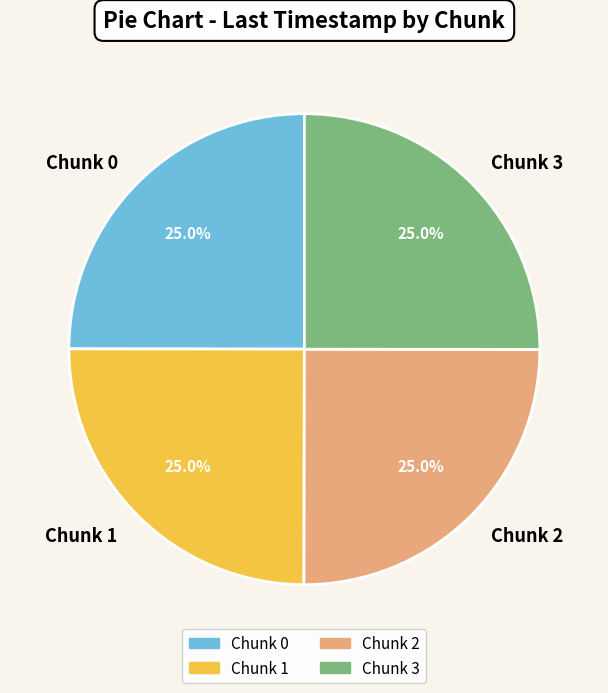

What percentage is NOT represented by Chunk 3?

75.0%